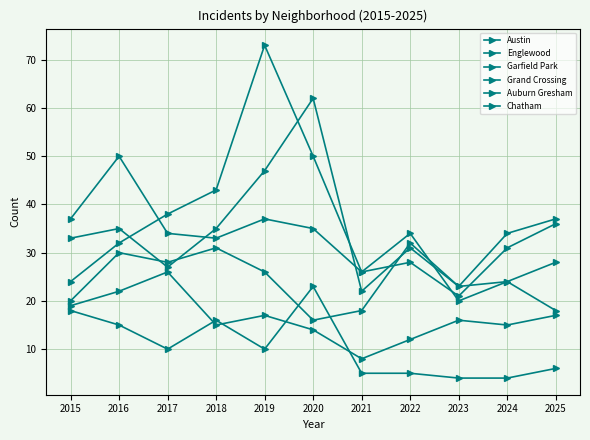

How many lines are shown in the chart?

6